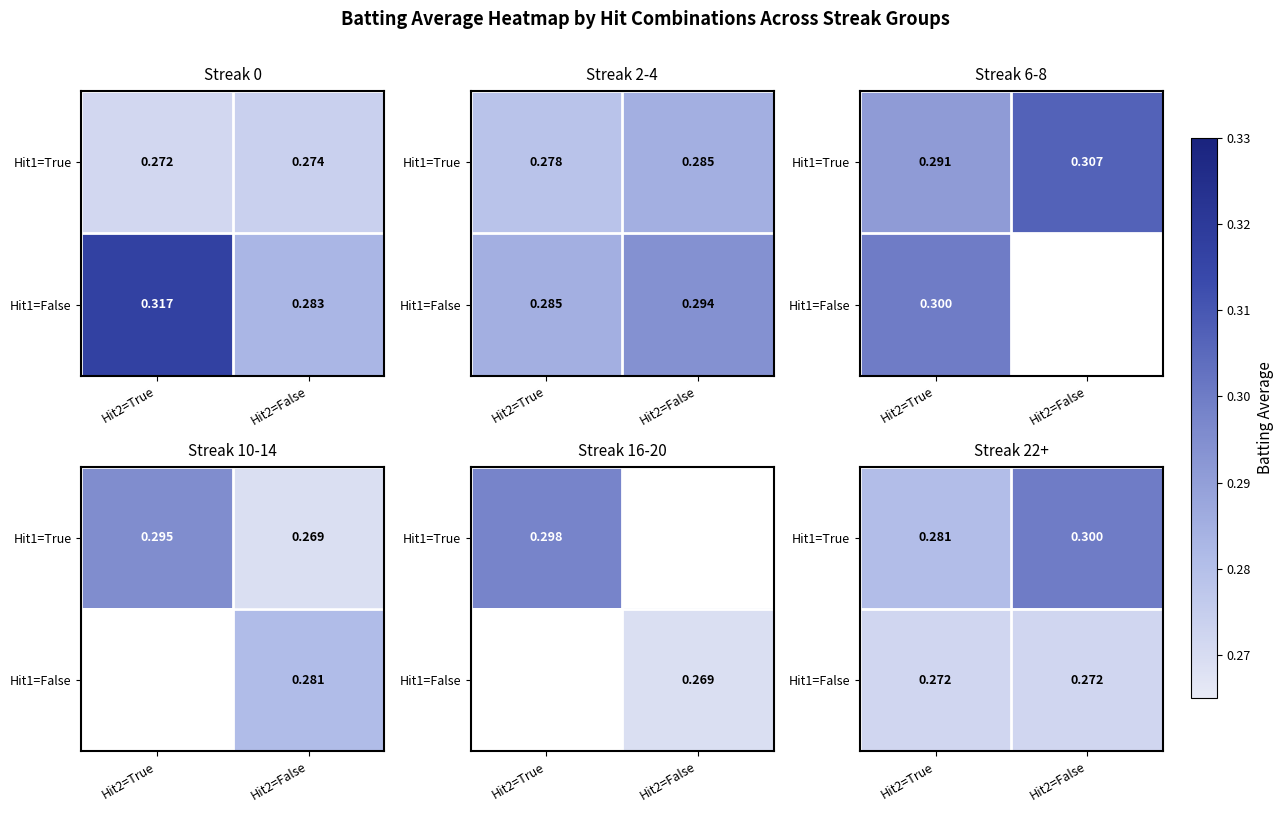

At Hit2=False, list the series in order from largest to smallest.

Hit1=True, Hit1=False